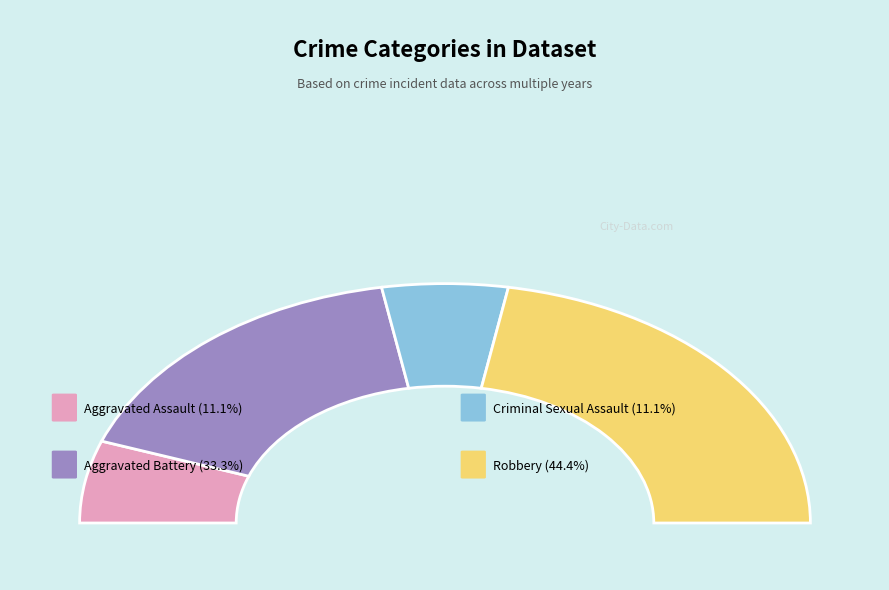

Rank the categories by value from lowest to highest.

Aggravated Assault, Criminal Sexual Assault, Aggravated Battery, Robbery